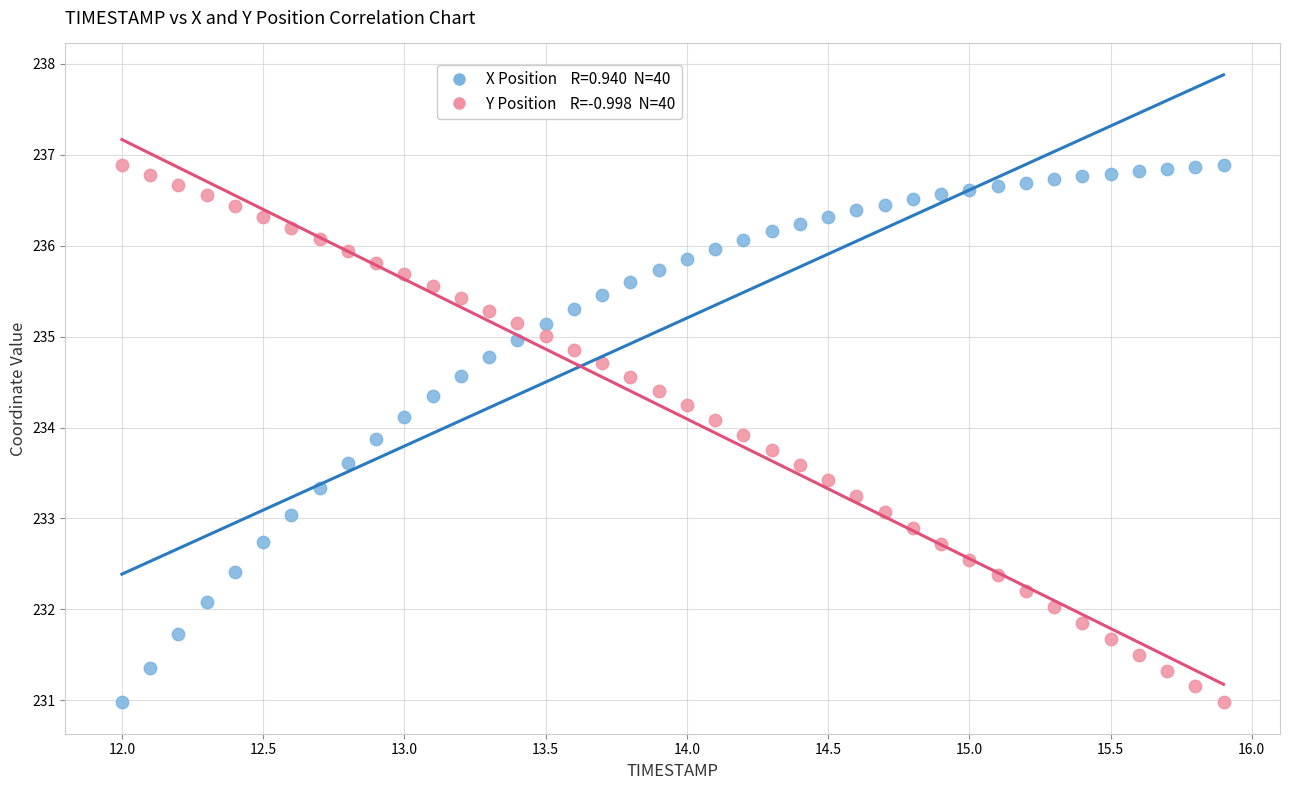

Across all data points, what is the range of Y values (max minus min)?

5.9